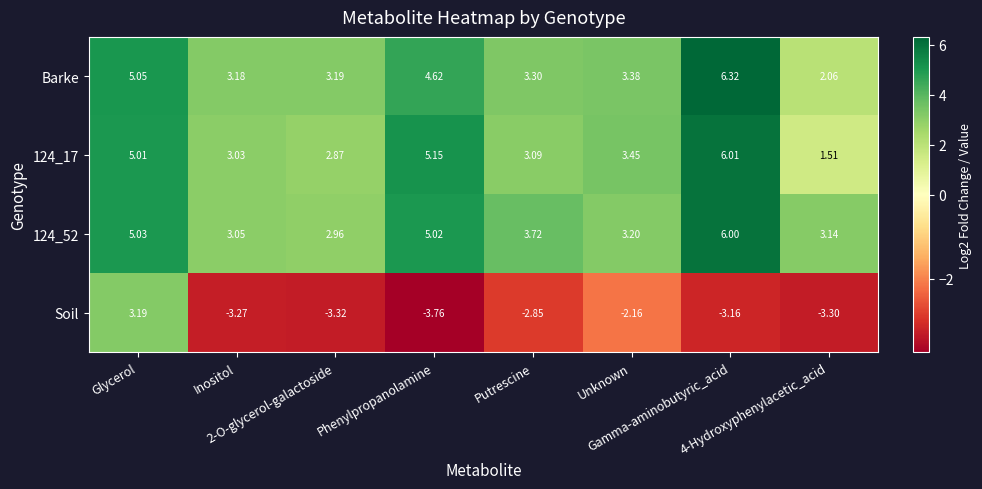

How many distinct data groups are displayed?

4